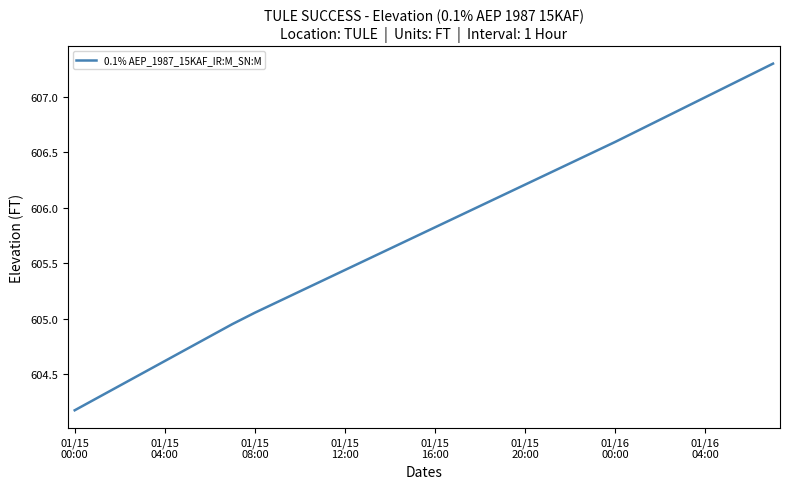

True or false: there are more than 0 points higher than both neighbors.

False